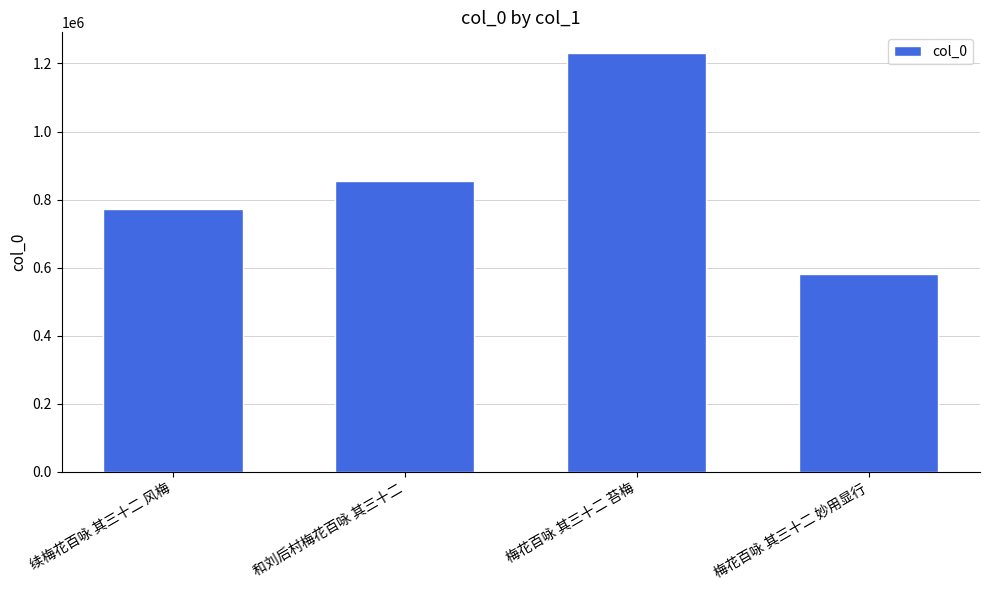

How many distinct data groups are displayed?

1